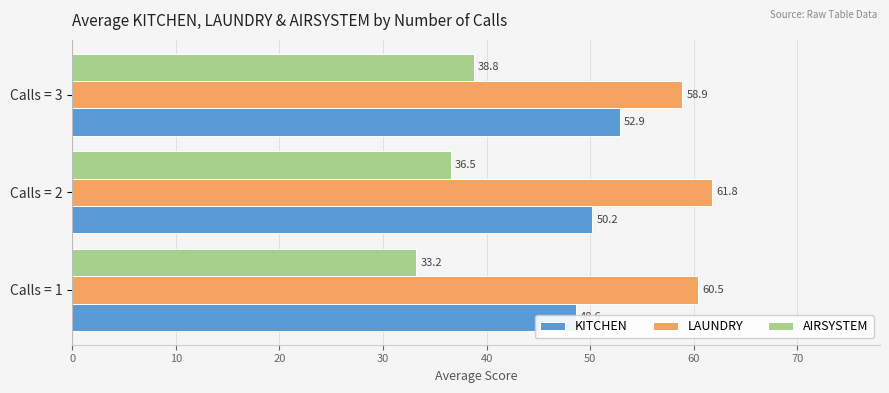

What is the value of the KITCHEN bar at the 1st from the left?

48.6